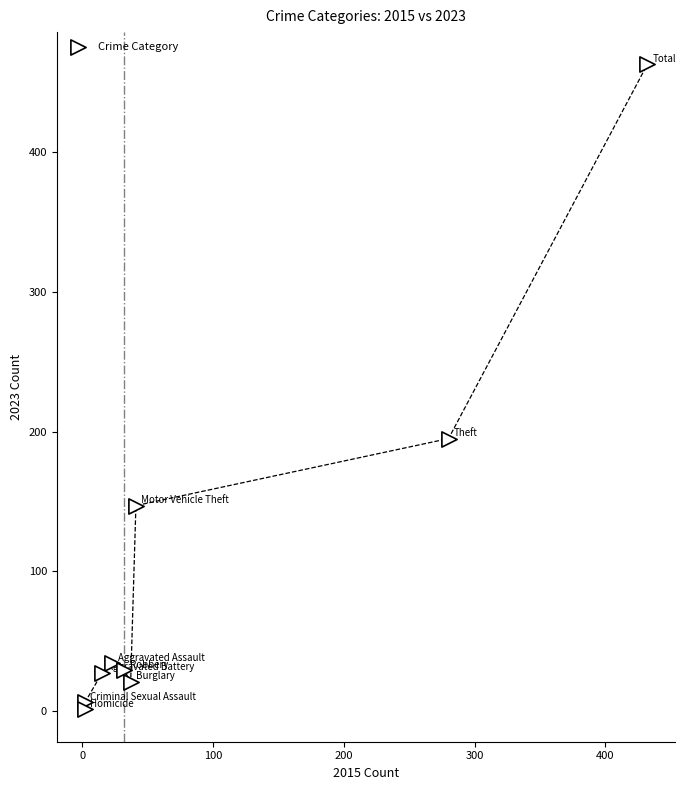

What Y value in the scatter plot is closest to 232?

195